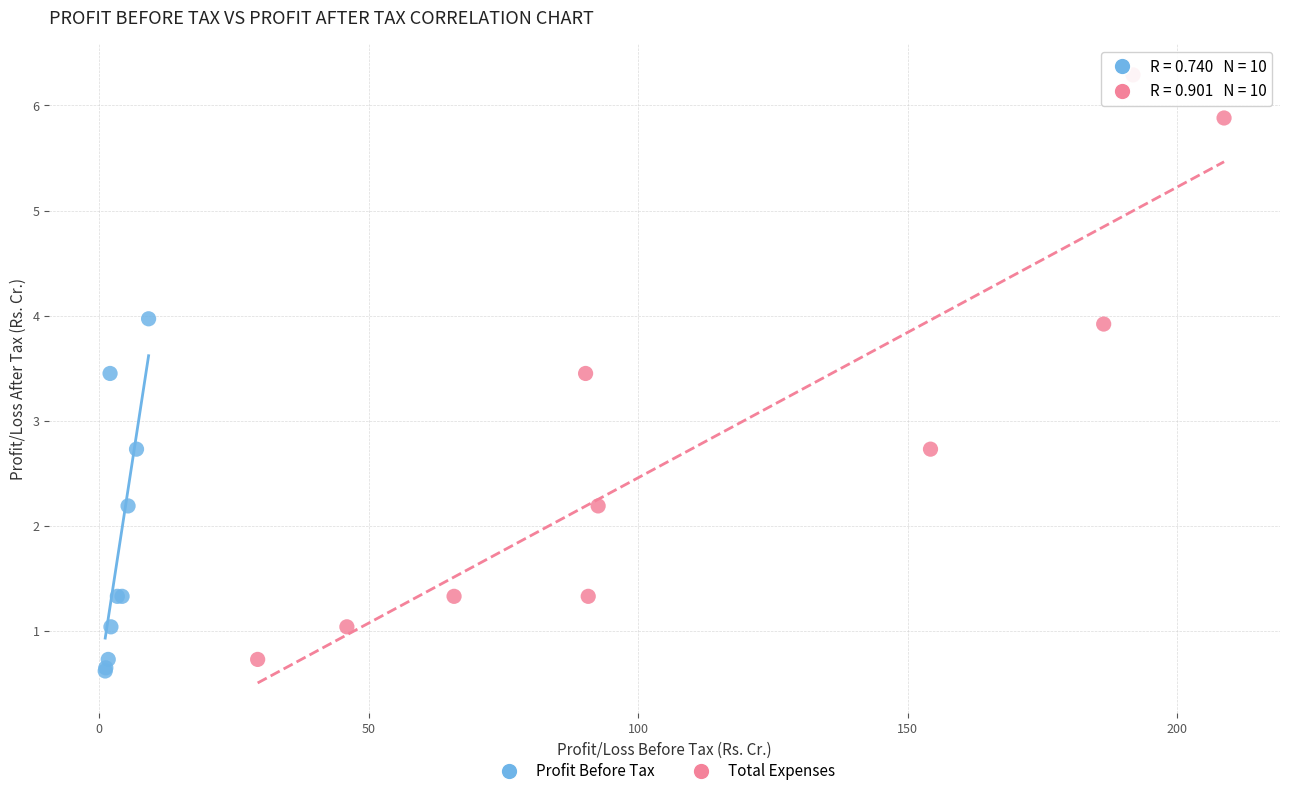

Which series contains the highest Y value?

Total Expenses